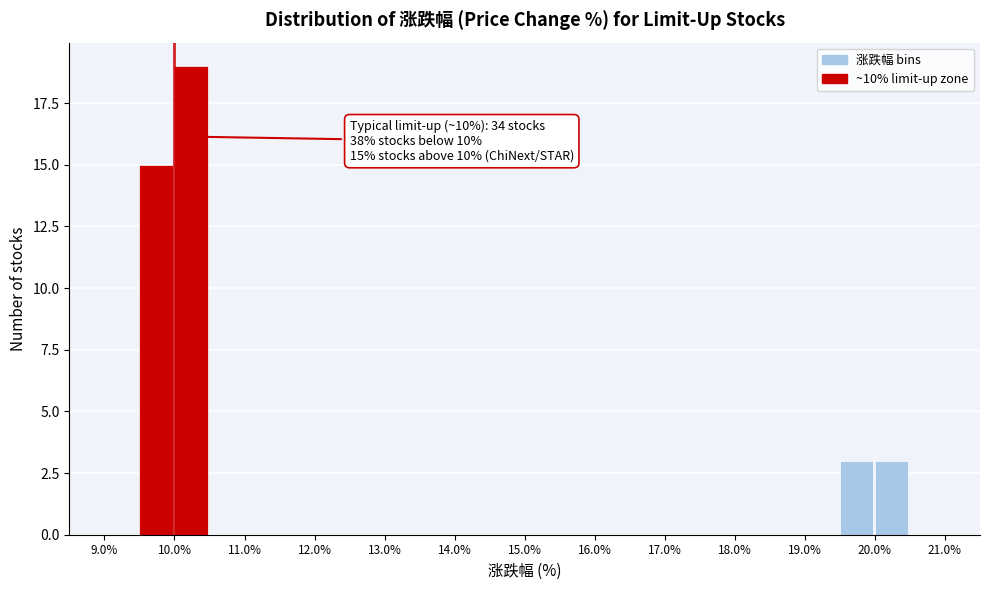

Which range on the x-axis has the tallest bar?

10.0 to 10.5